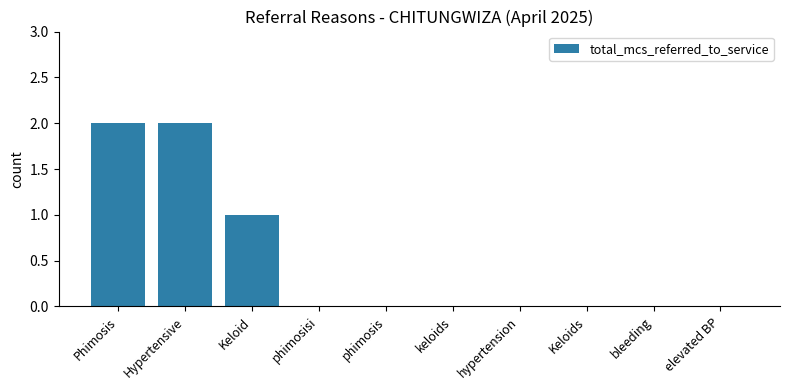

Is it true that the value at Phimosis is 1?

False